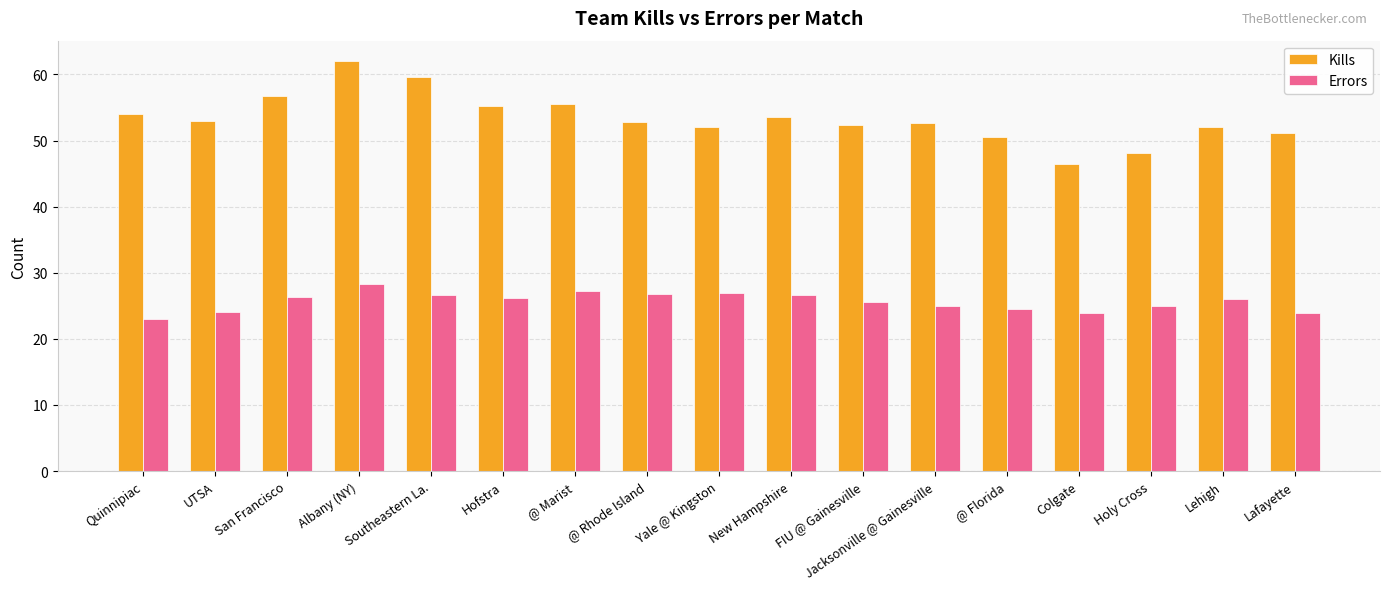

How many bars are there in each group?

2